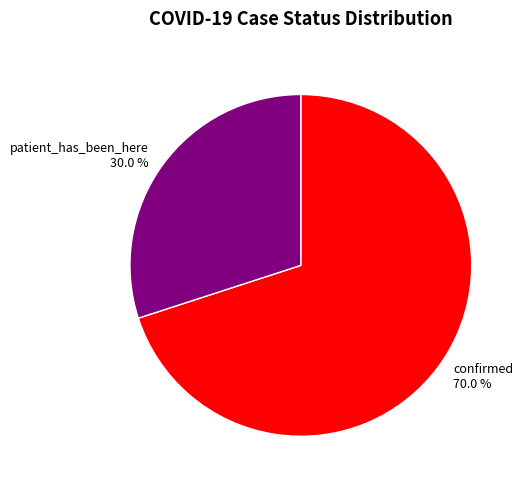

What percentage is the confirmed slice, to the nearest percent?

70%